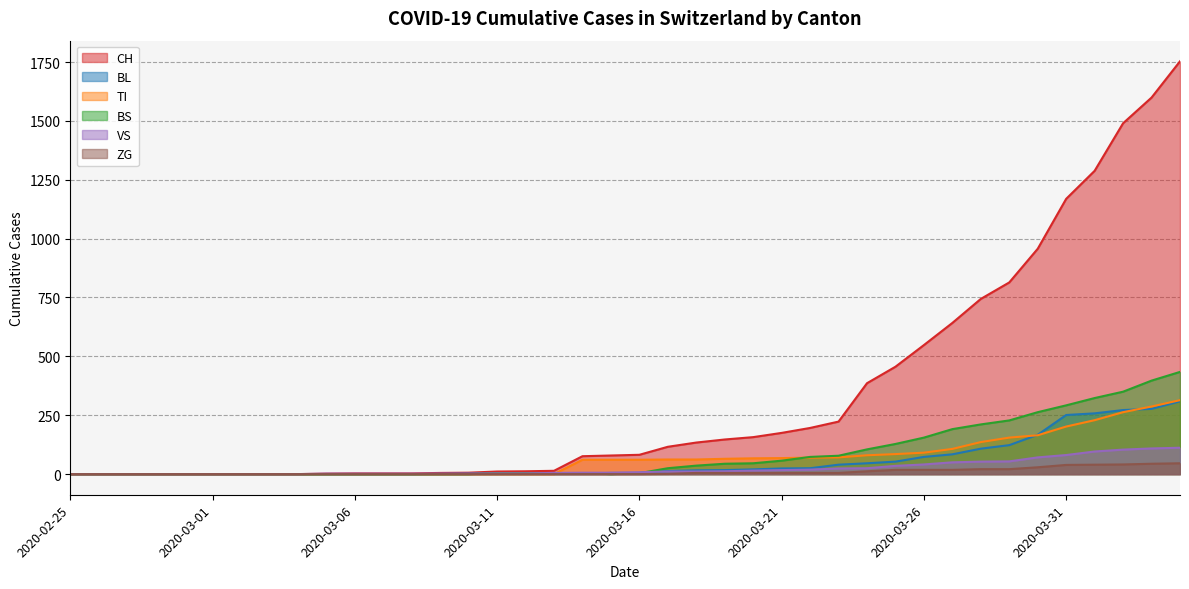

Reading left to right, what are all the values shown in this chart?

CH: 0	0	0	0	0	0	0	0	0	2	3	3	3	5	6	11	12	14	76	79	82	116	134	147	157	175	196	223	386	456	548	642	744	814	957	1169	1288	1490	1599	1753
BL: 0	0	0	0	0	0	0	0	0	0	0	0	0	1	2	2	2	2	2	5	5	13	16	17	20	24	25	40	46	53	73	84	108	123	167	251	258	272	277	309
TI: 0	0	0	0	0	0	0	0	0	0	0	0	0	0	0	0	0	0	61	61	61	62	62	65	67	68	70	71	80	85	91	107	136	155	165	202	229	263	287	314
BS: 0	0	0	0	0	0	0	0	0	0	0	0	0	0	0	4	4	4	4	0	4	25	36	44	46	57	73	78	105	128	155	191	211	228	263	292	323	350	397	434
VS: 0	0	0	0	0	0	0	0	0	2	2	2	2	2	2	3	3	5	6	6	8	11	11	12	15	17	19	24	25	35	41	50	53	54	71	81	96	104	109	112
ZG: 0	0	0	0	0	0	0	0	0	0	0	0	0	0	0	0	0	0	0	0	0	1	5	5	5	5	5	5	12	18	18	18	21	21	29	39	40	41	44	46